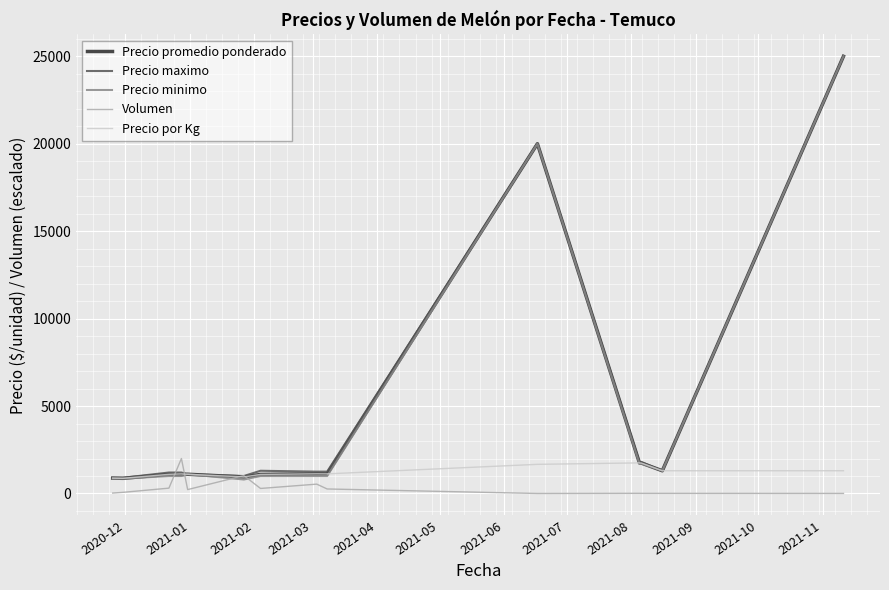

What is the average value of the Volumen series?

339.8